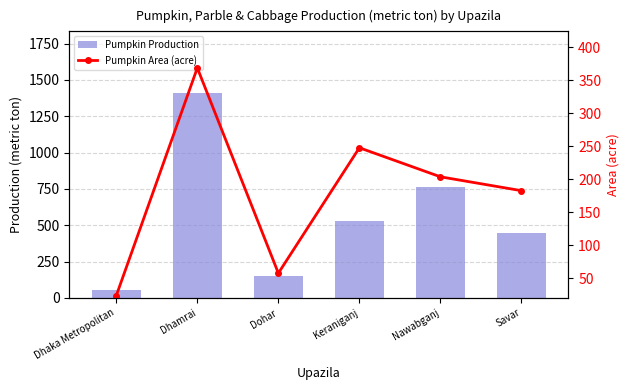

What is the total value across all series at Savar?

630